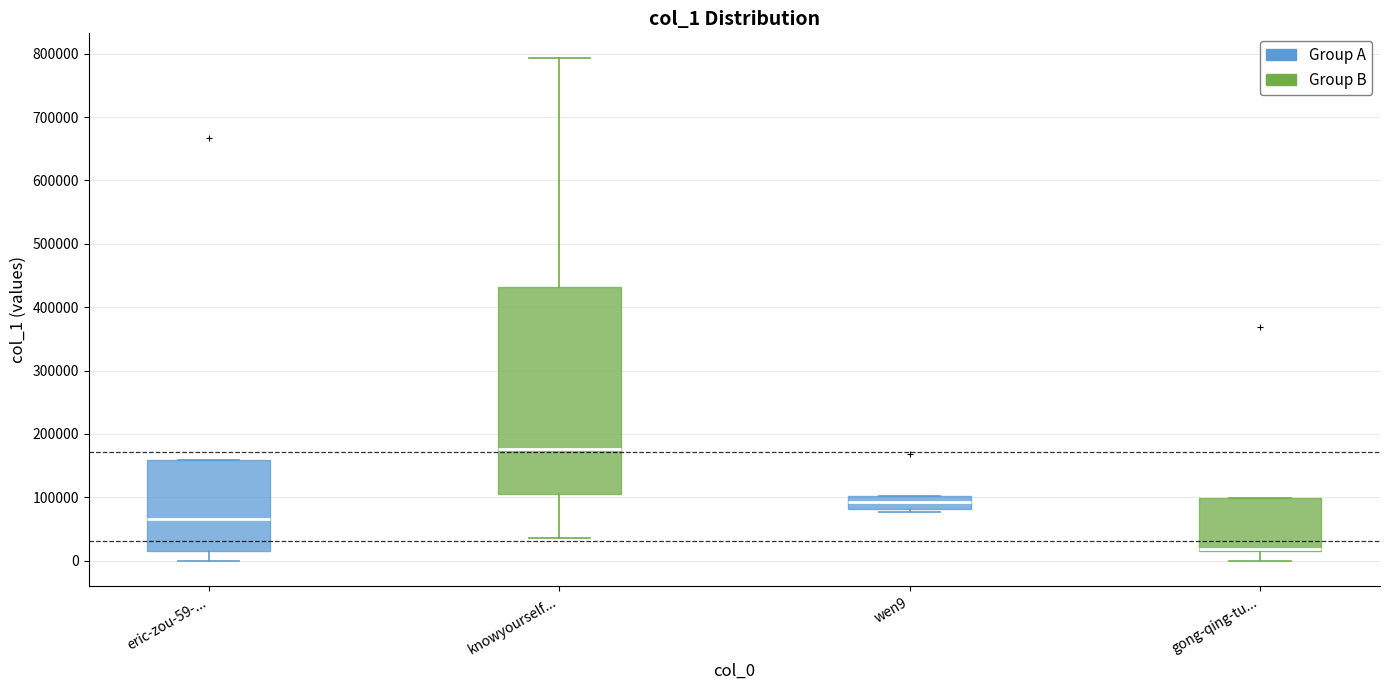

Where is the upper edge of the box for eric-zou-59-... on the y-axis? The values are not printed on the chart, so give them approximately, as read against the axis.

160000